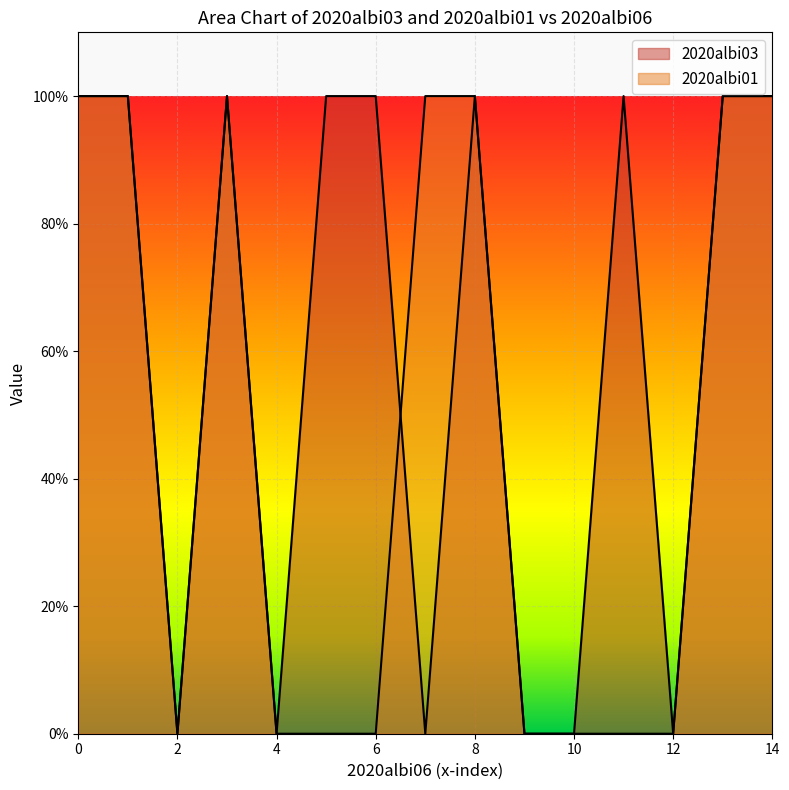

How many times do 2020albi01 and 2020albi03 cross each other?

1